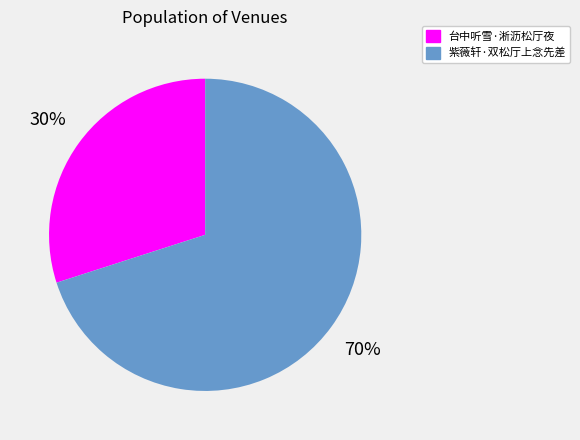

Approximately how many times larger is the value at 台中听雪·淅沥松厅夜 compared to 紫薇轩·双松厅上念先差?

0.4